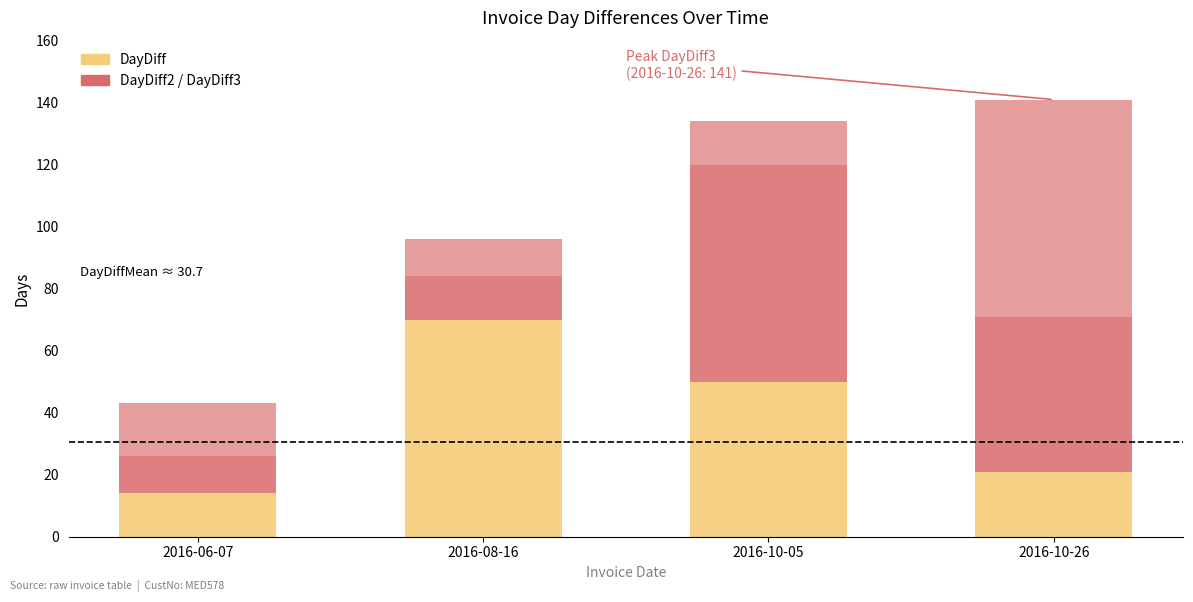

Count the number of categories in the chart.

4